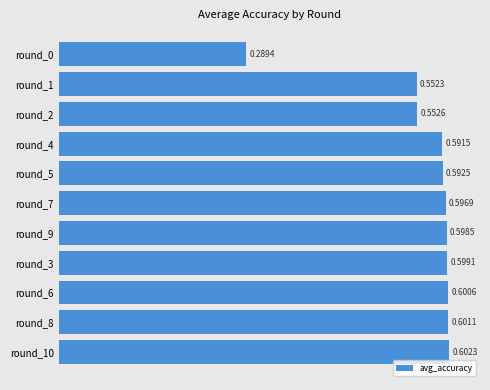

Which category has the lowest value across all series?

round_0